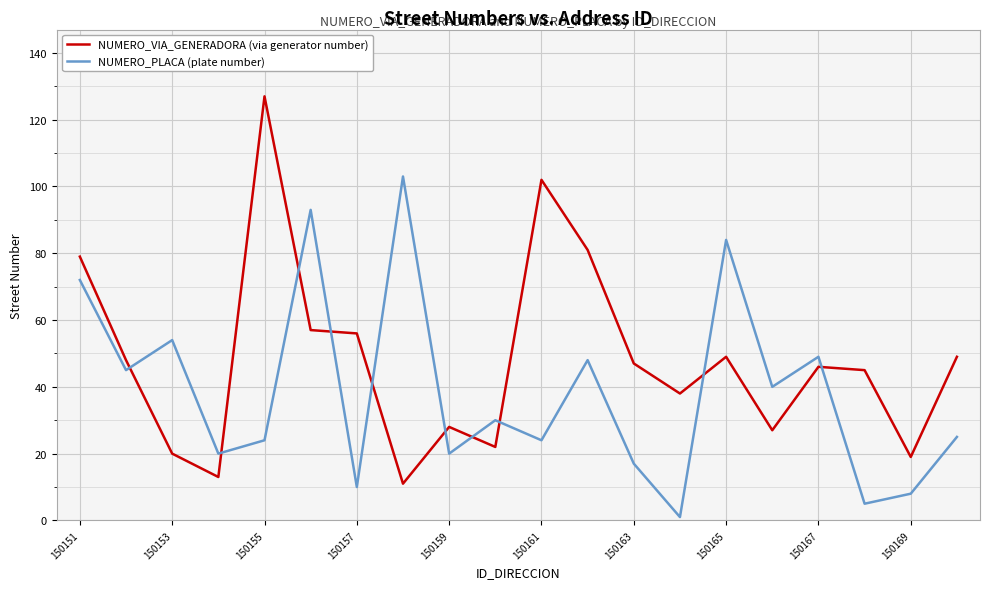

What is the difference between the second highest and second lowest values in the NUMERO_VIA_GENERADORA (via generator number) series?

89